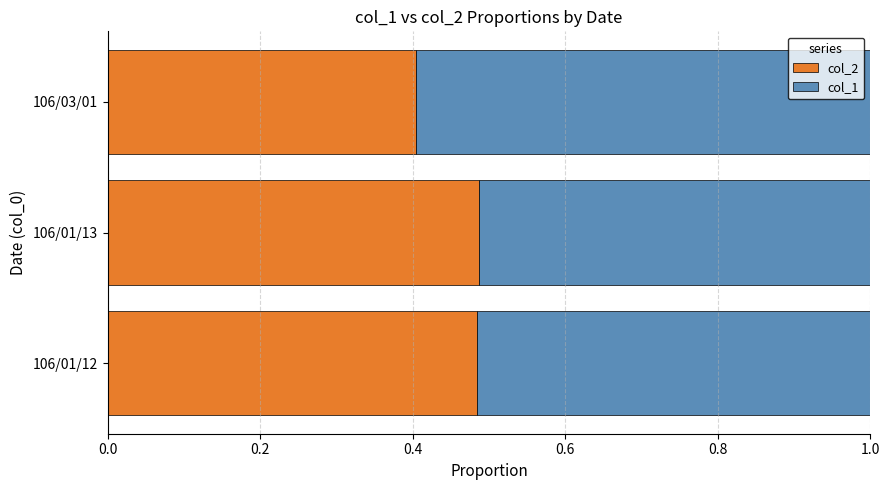

At which label does col_2 reach its minimum?

106/03/01